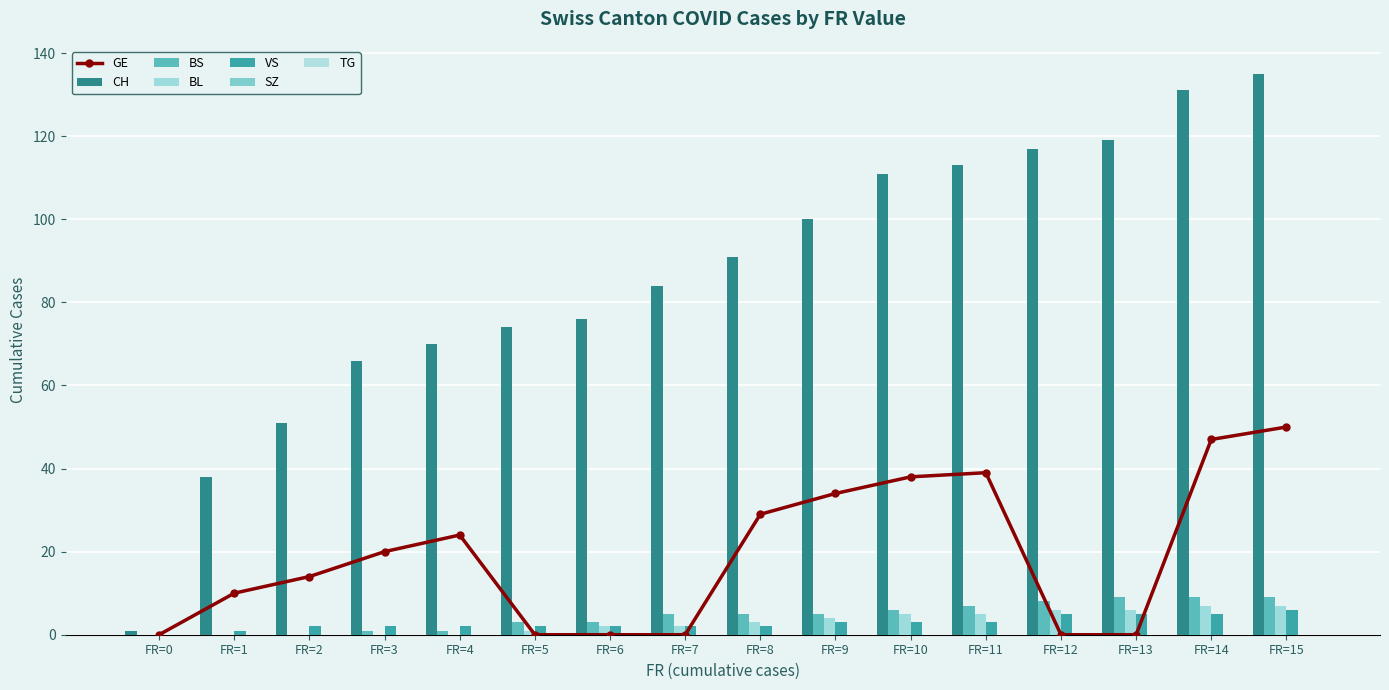

At how many categories does at least one series exceed 114?

4